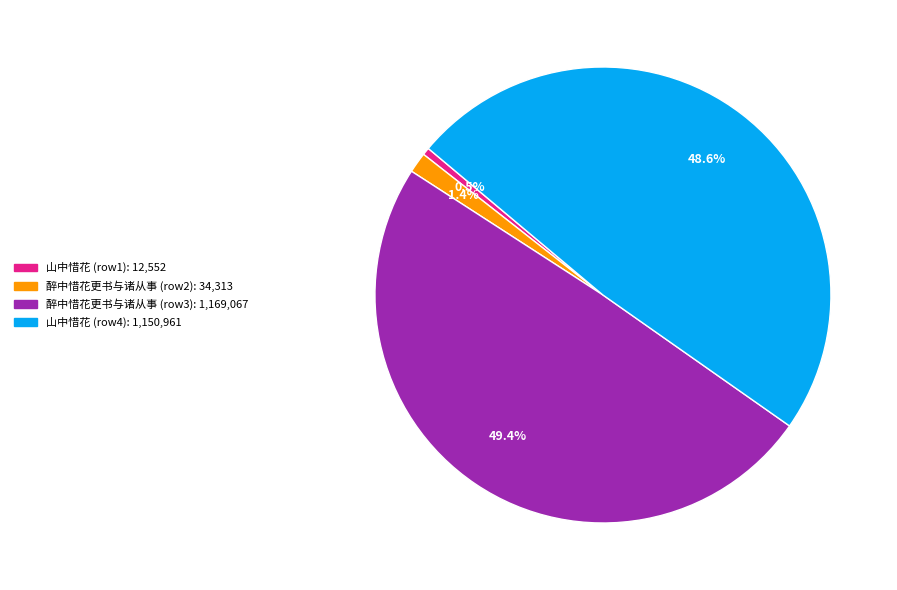

Is there a majority slice in this chart?

No